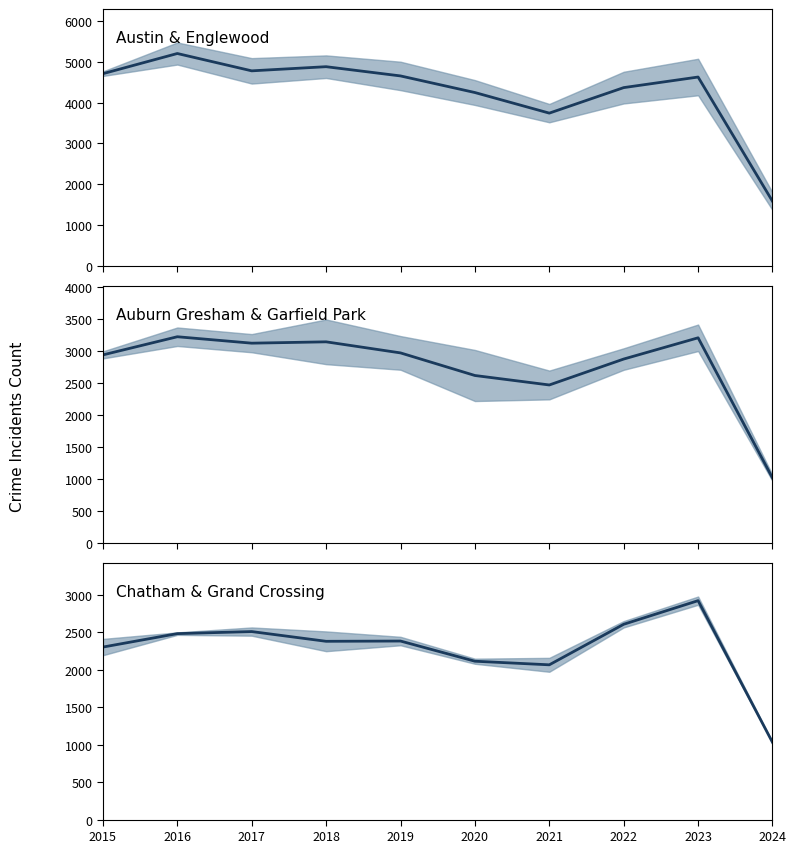

Where does the data first go above 2384?

2016